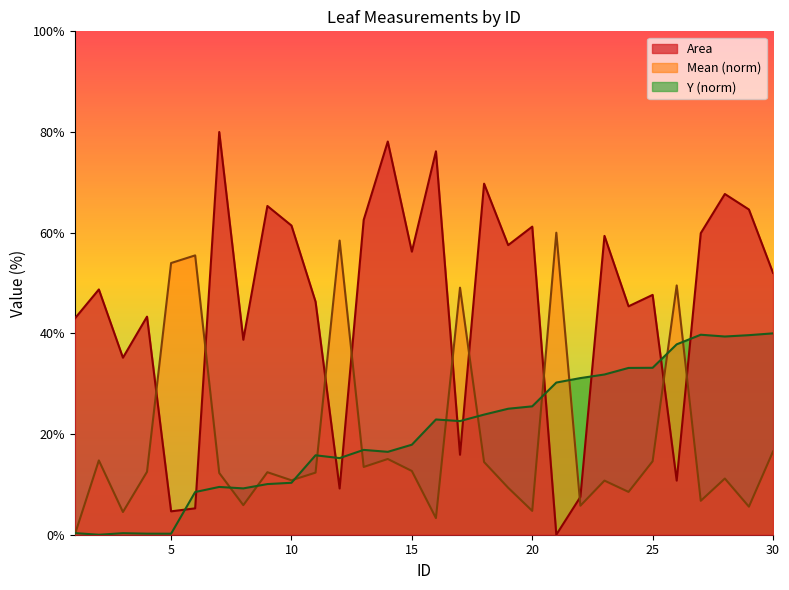

How many values in the Area series exceed 52?

15